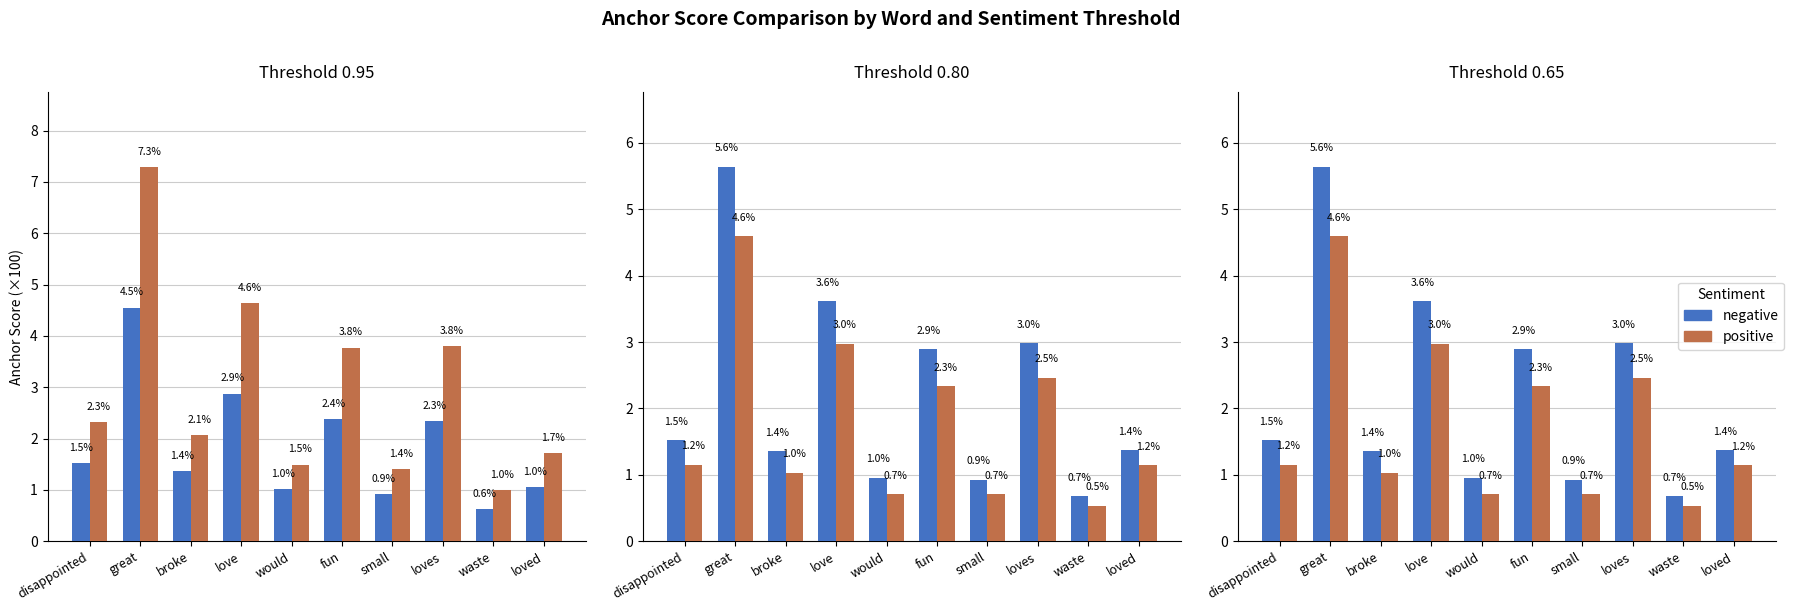

What is the difference between the maximum and minimum values in the negative series?

5.0